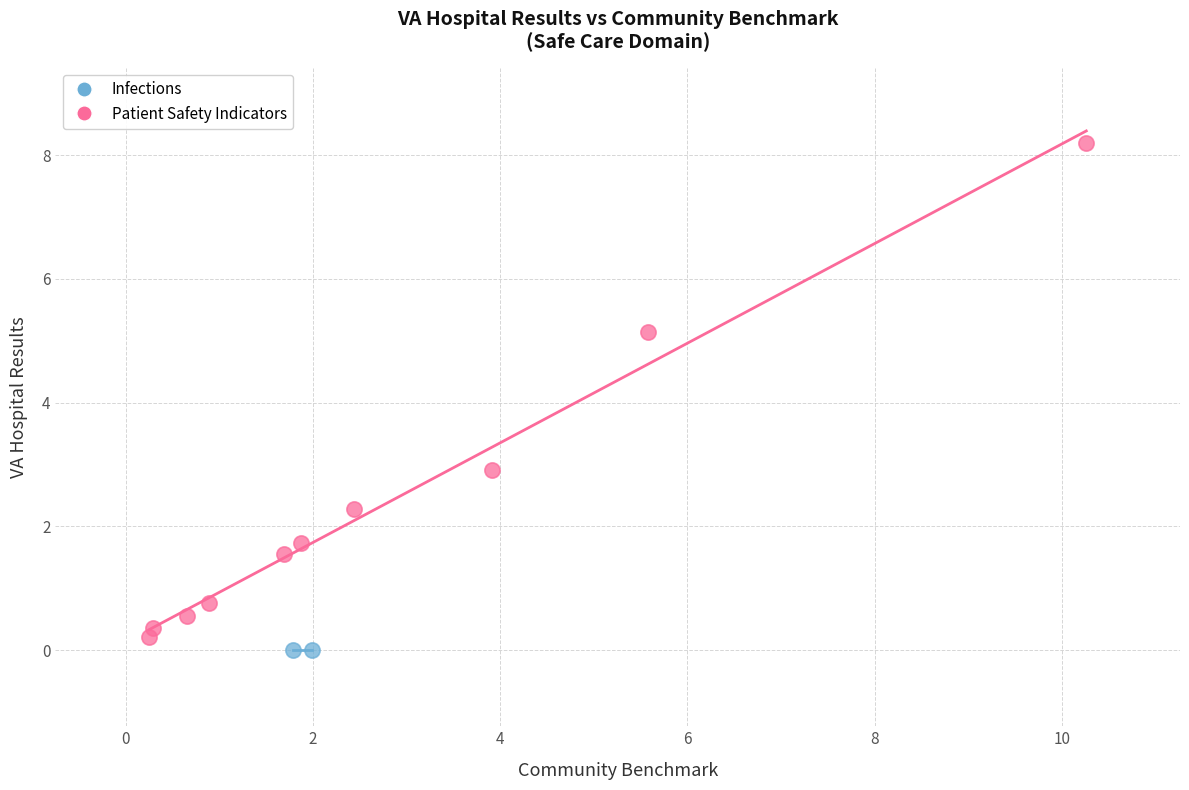

What are all the series names shown in the legend?

Infections, Patient Safety Indicators